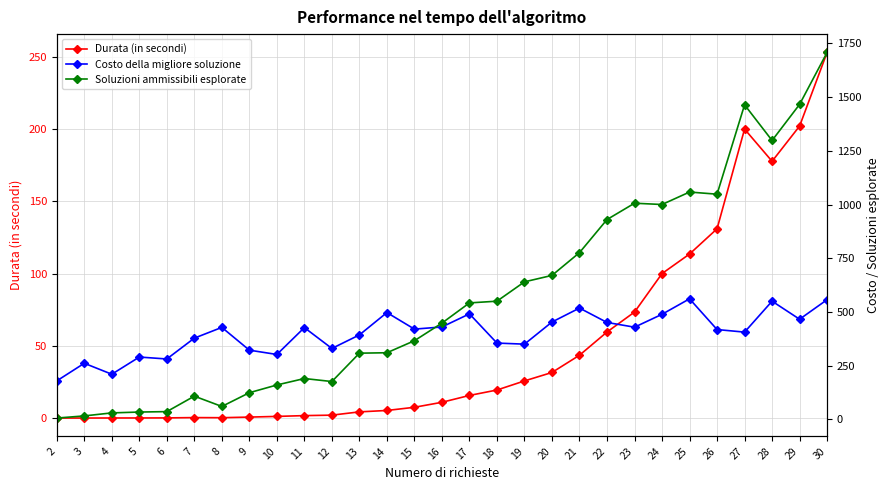

Which label corresponds to the largest value in the chart?

30